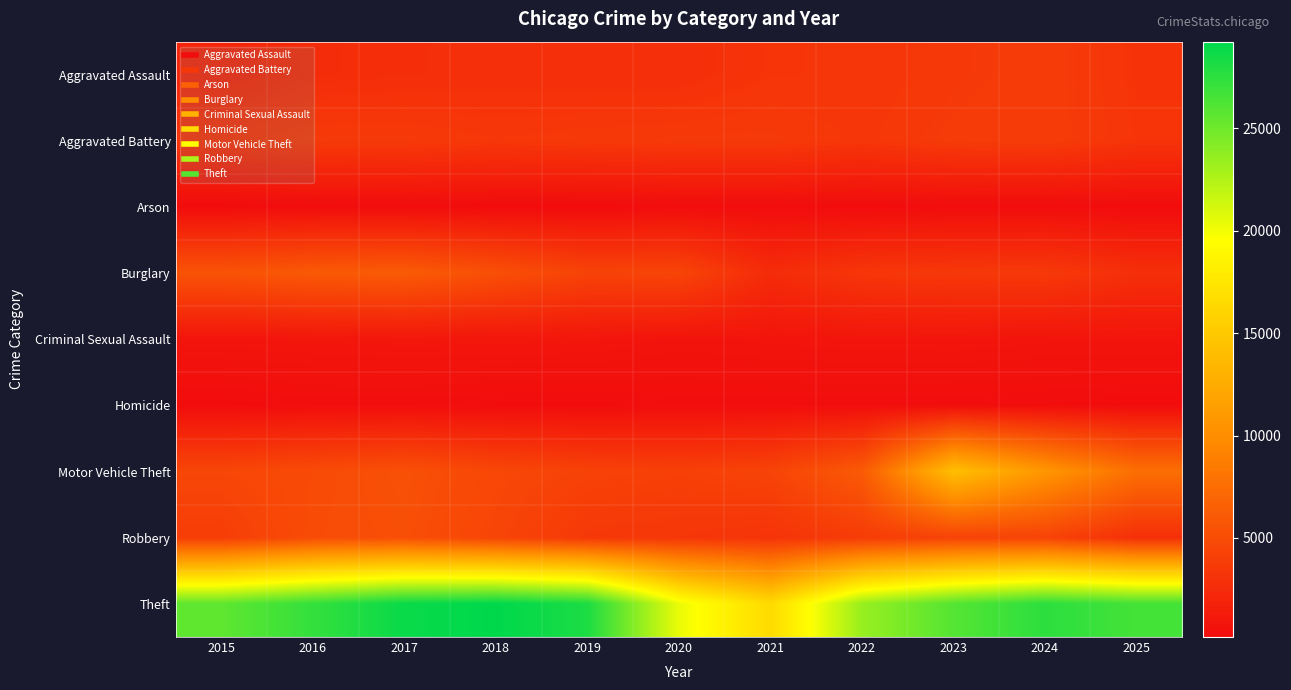

Which category has the lowest value across all series?

2019